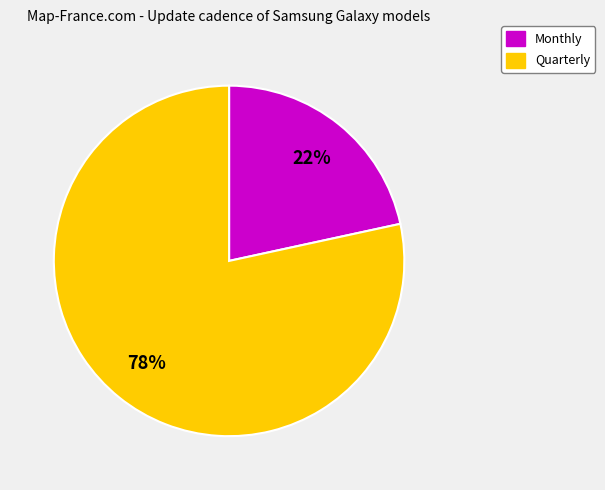

How many slices are in this pie chart?

2